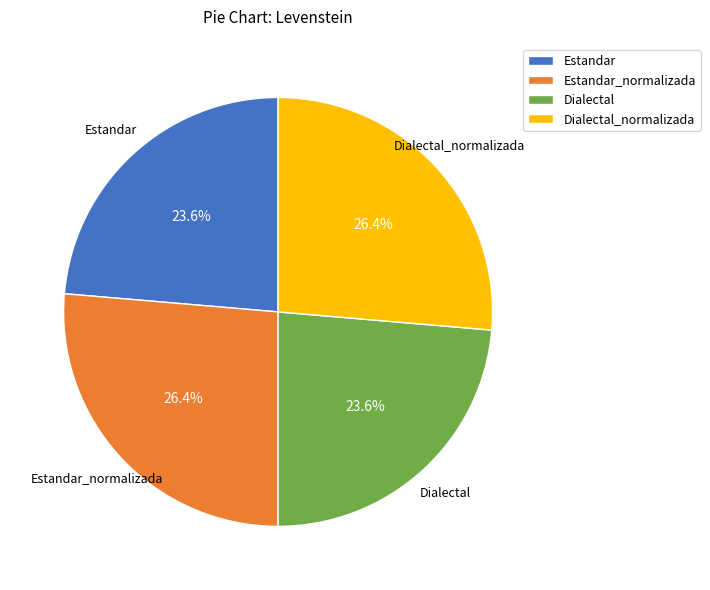

How many slices are in this pie chart?

4